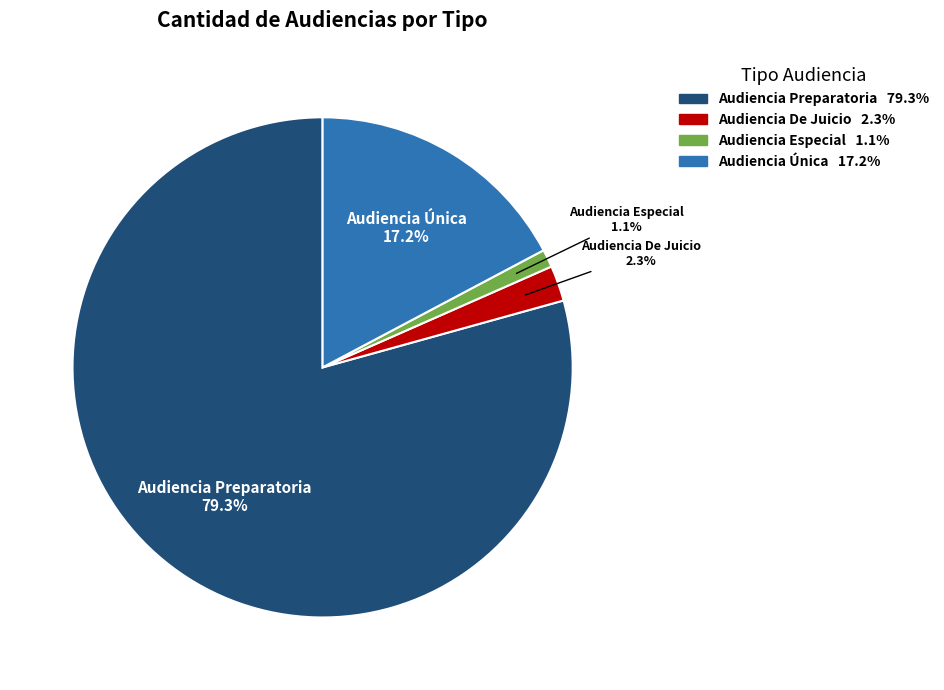

How many slices are in this pie chart?

4